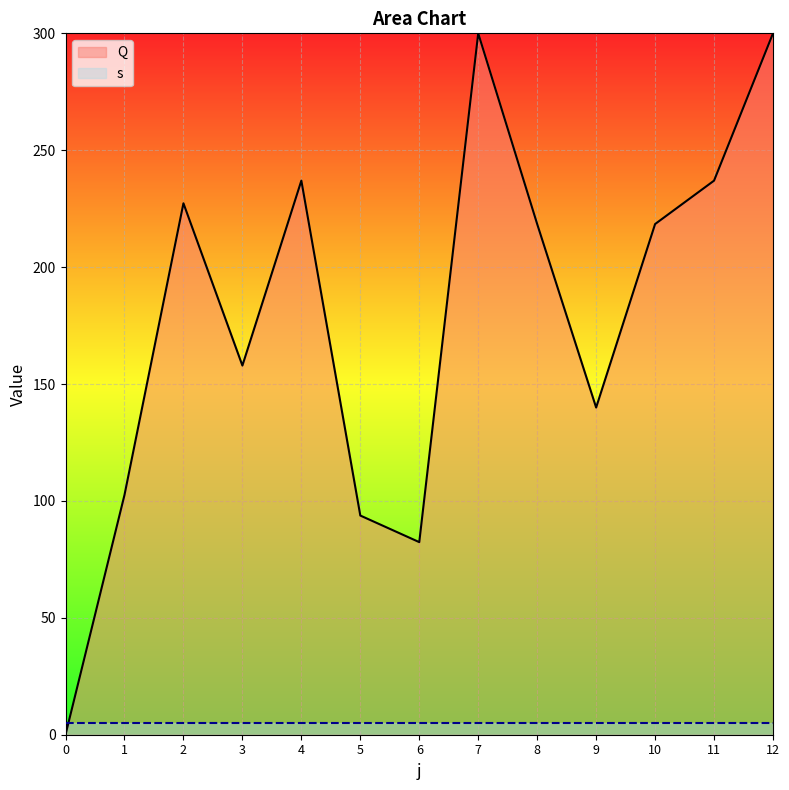

How many data points are above 218?

7